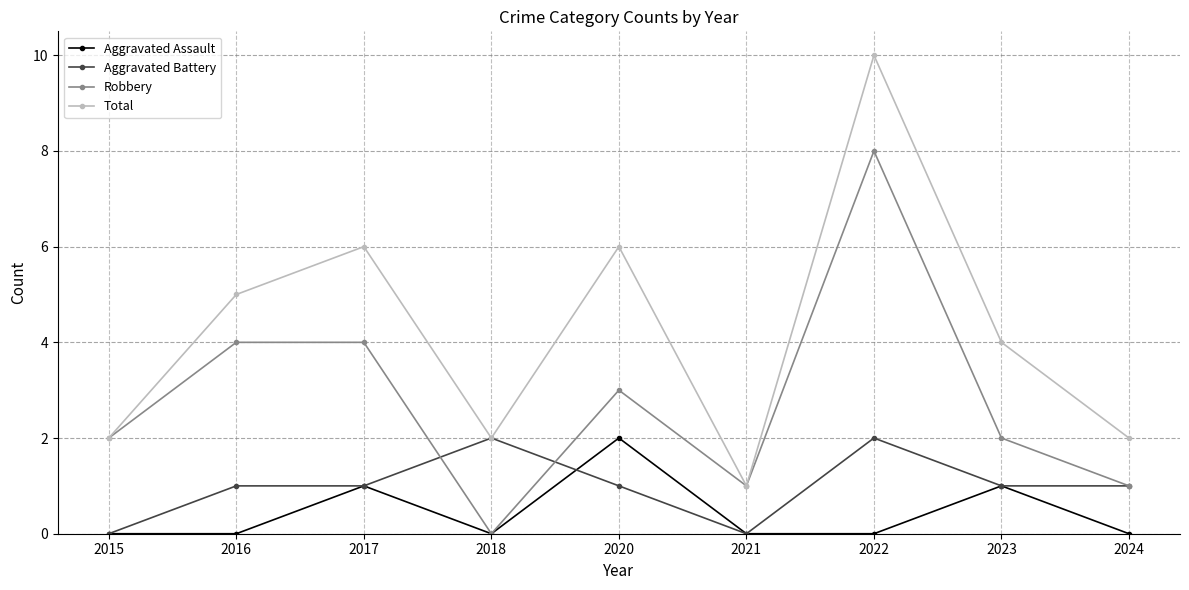

True or false: Aggravated Assault and Total intersect in this chart.

False